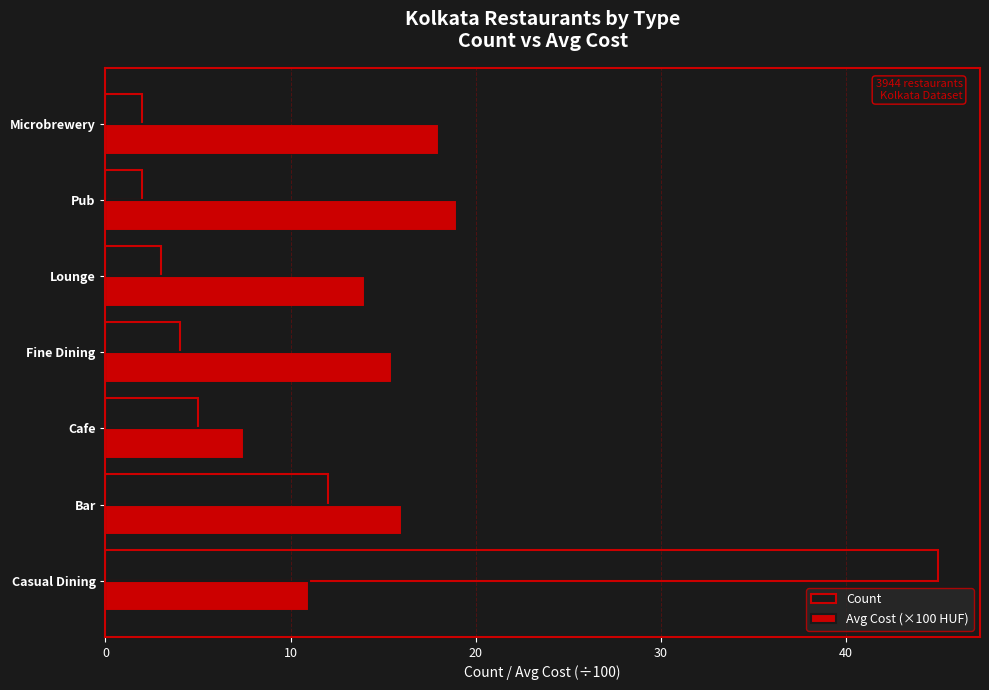

What is the difference between the second highest and minimum values in the Avg Cost (×100 HUF) series?

10.5